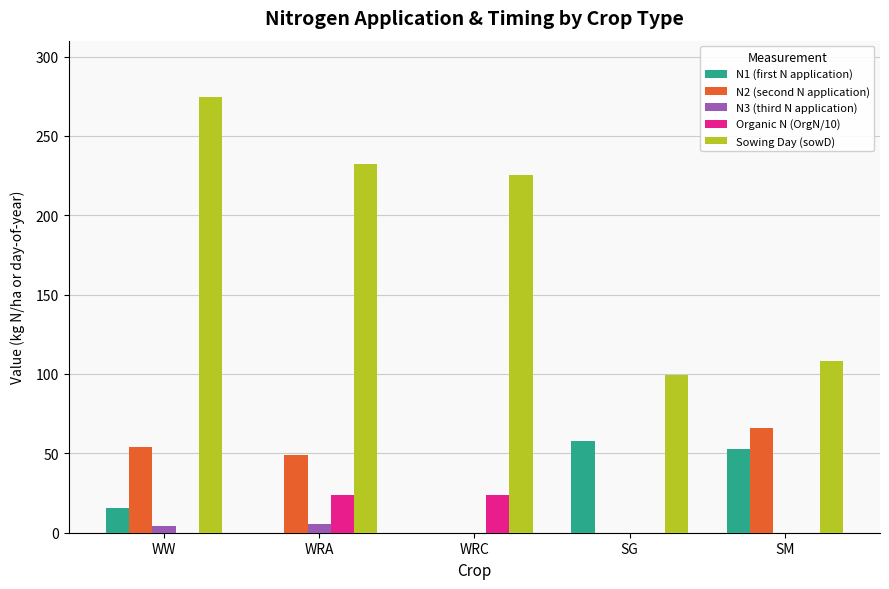

How many data points in Sowing Day (sowD) are above 225?

3